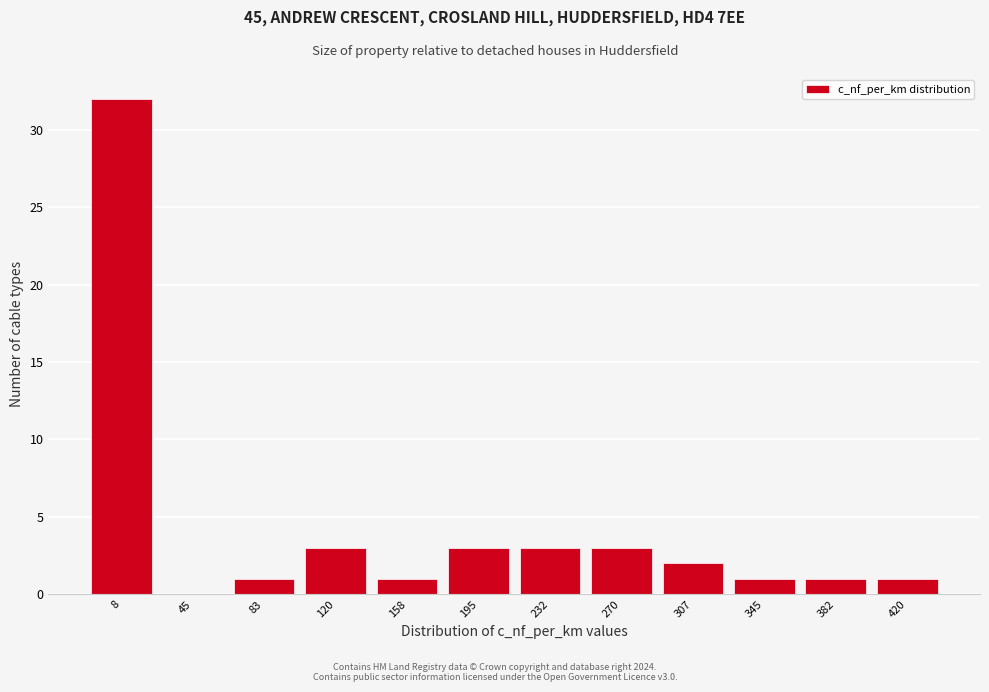

Reading left to right, extract all data points from this chart.

8=32	45=0	83=1	120=3	158=1	195=3	232=3	270=3	307=2	345=1	382=1	420=1